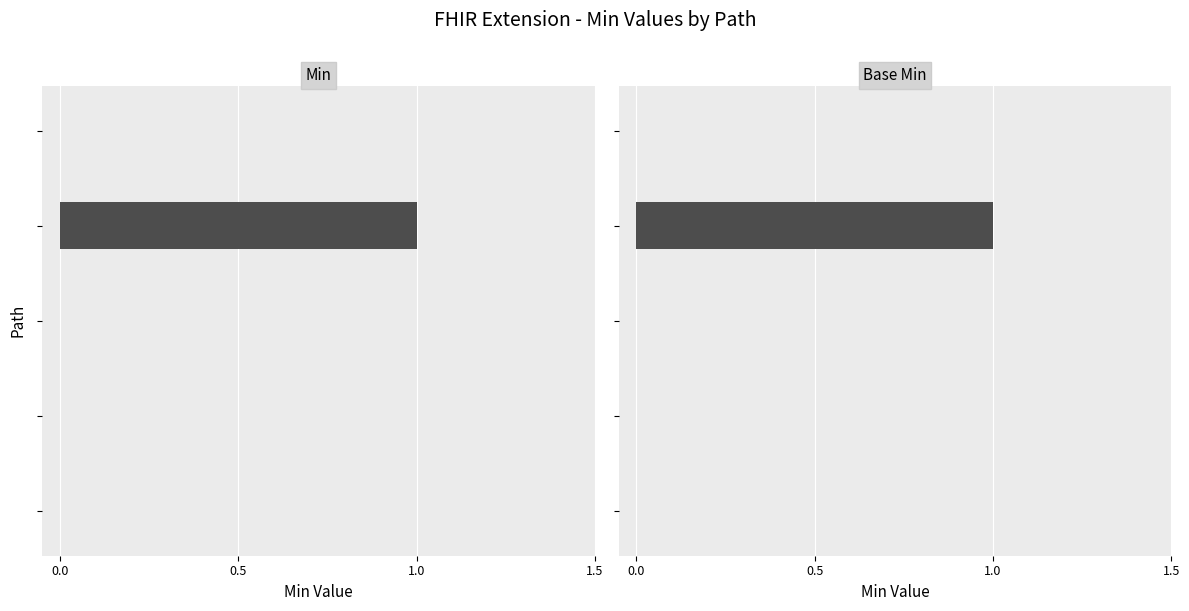

Between 4 and 0.5, which is larger?

4